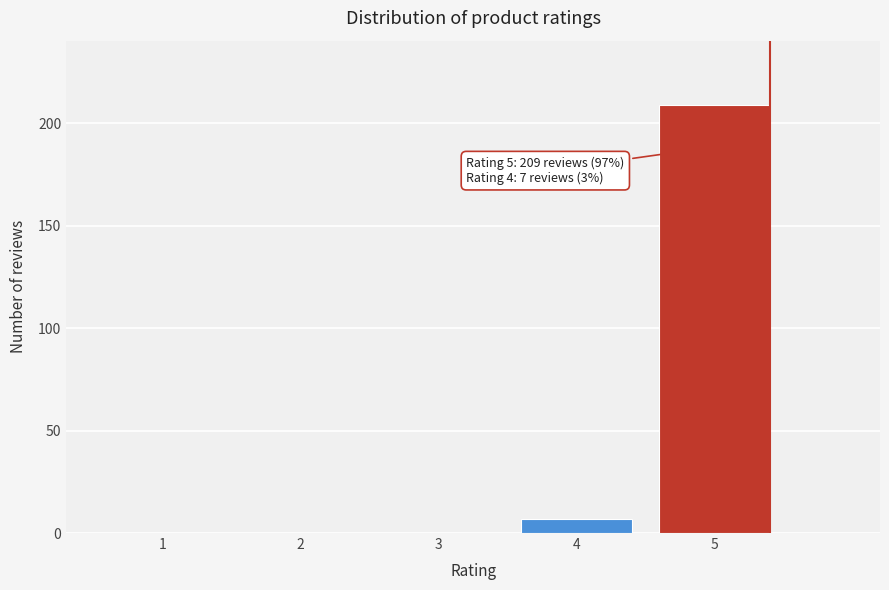

Reading left to right, what are all the values shown in this chart?

1=0	2=0	3=0	4=7	5=209